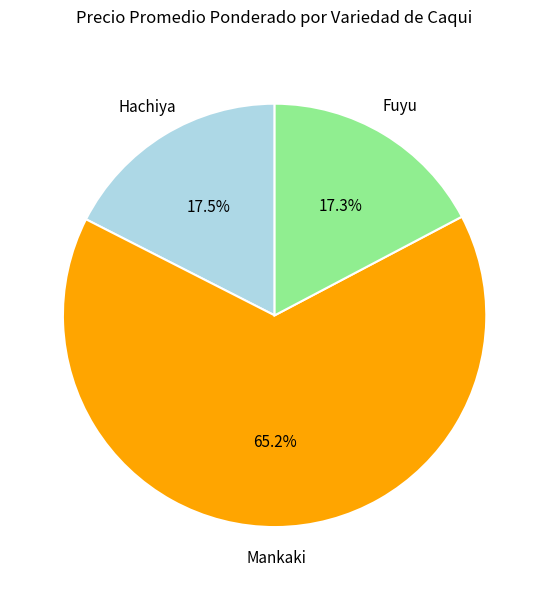

To the nearest percent, what is the difference between the largest and smallest slice percentages?

48%